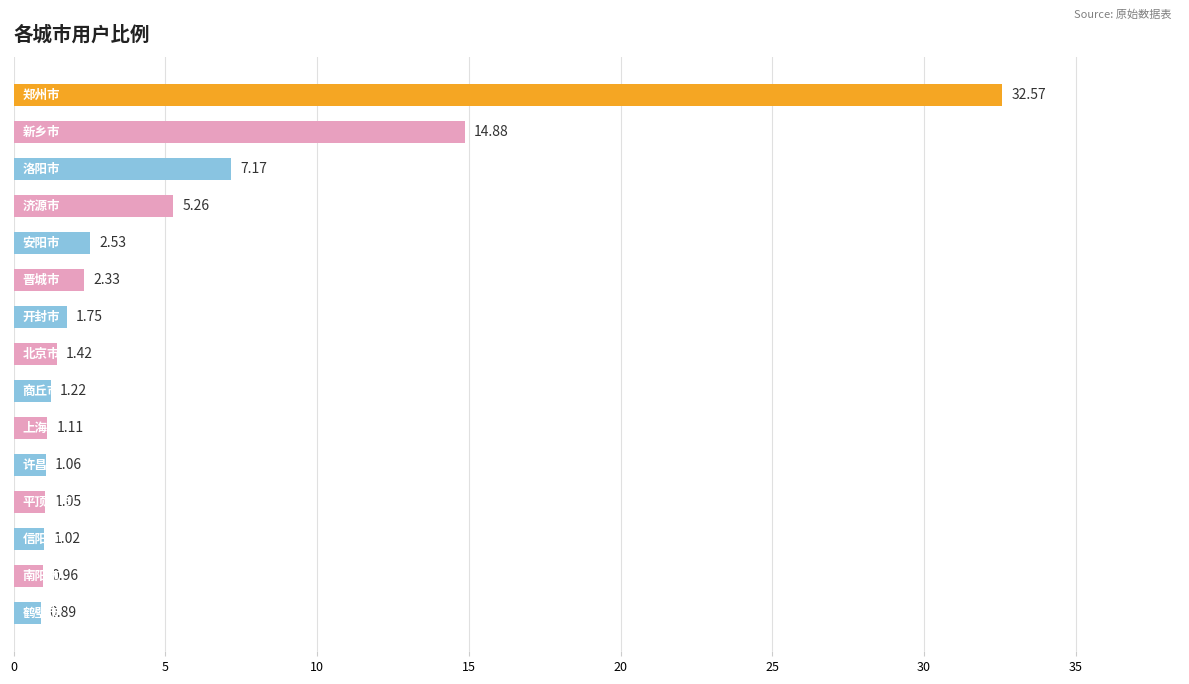

What is the difference between the maximum and minimum values?

31.7